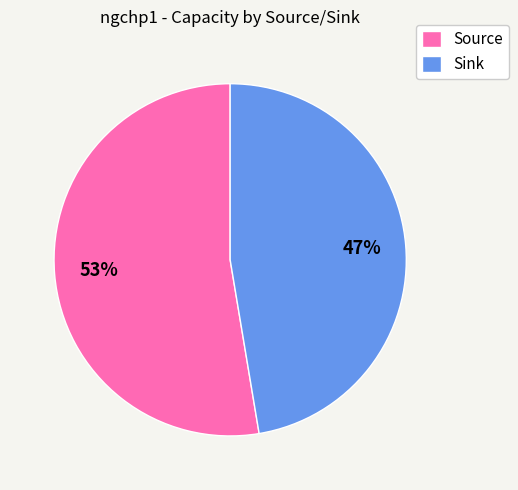

Is it true that Source is 53% of the pie?

True